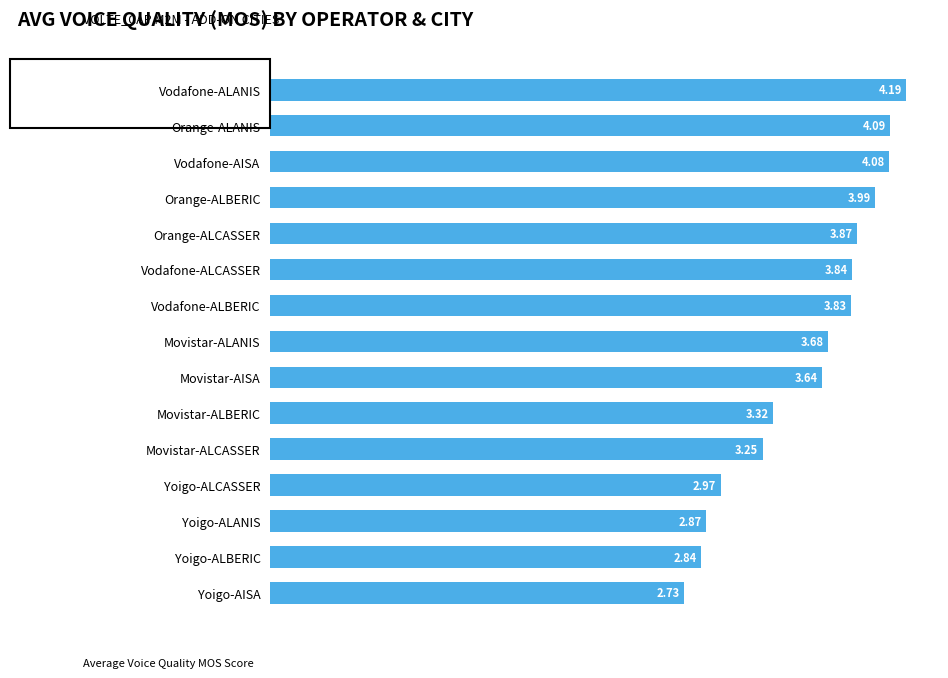

What is the maximum value shown in the chart?

4.2